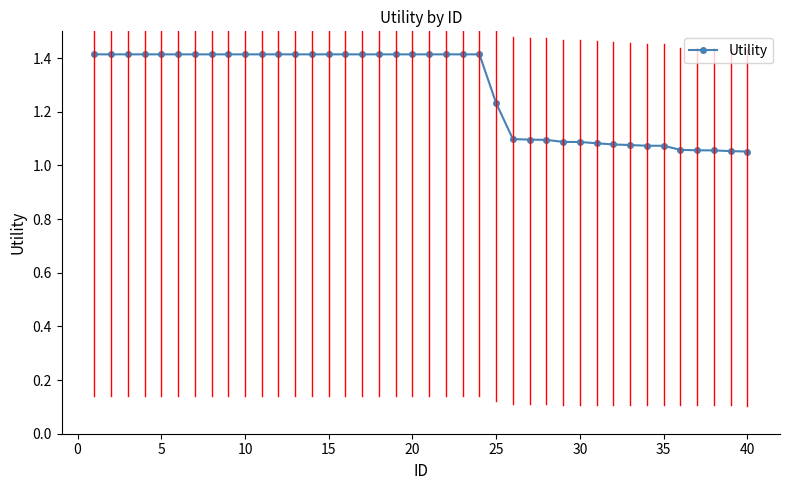

What is the value of the 15th point from the left?

1.4